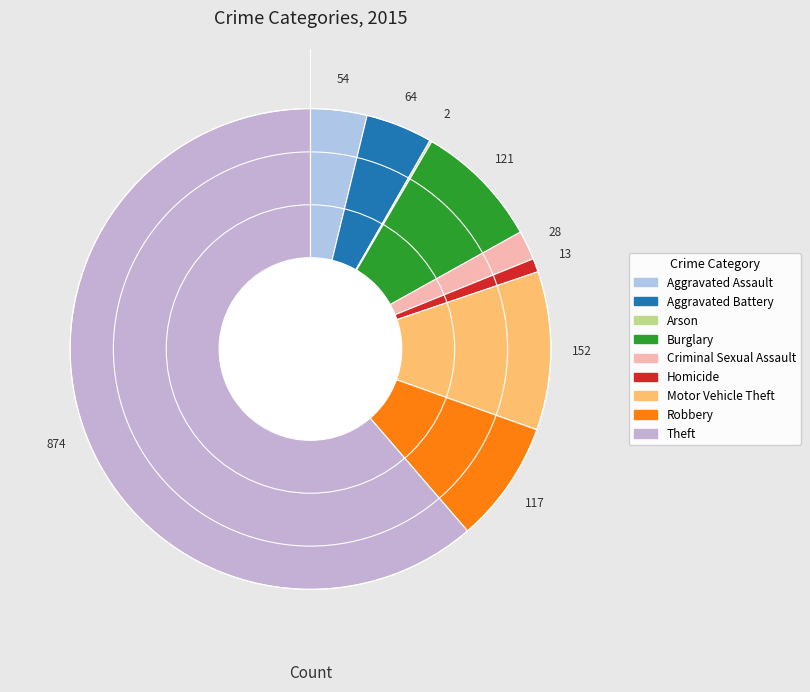

To the nearest percent, what is the average slice percentage?

11%